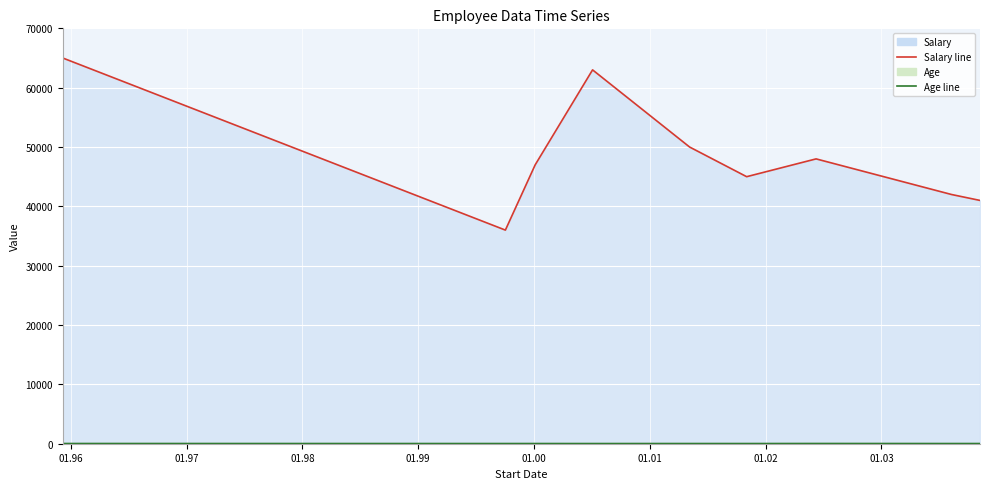

Which series has the largest total across all categories?

Salary